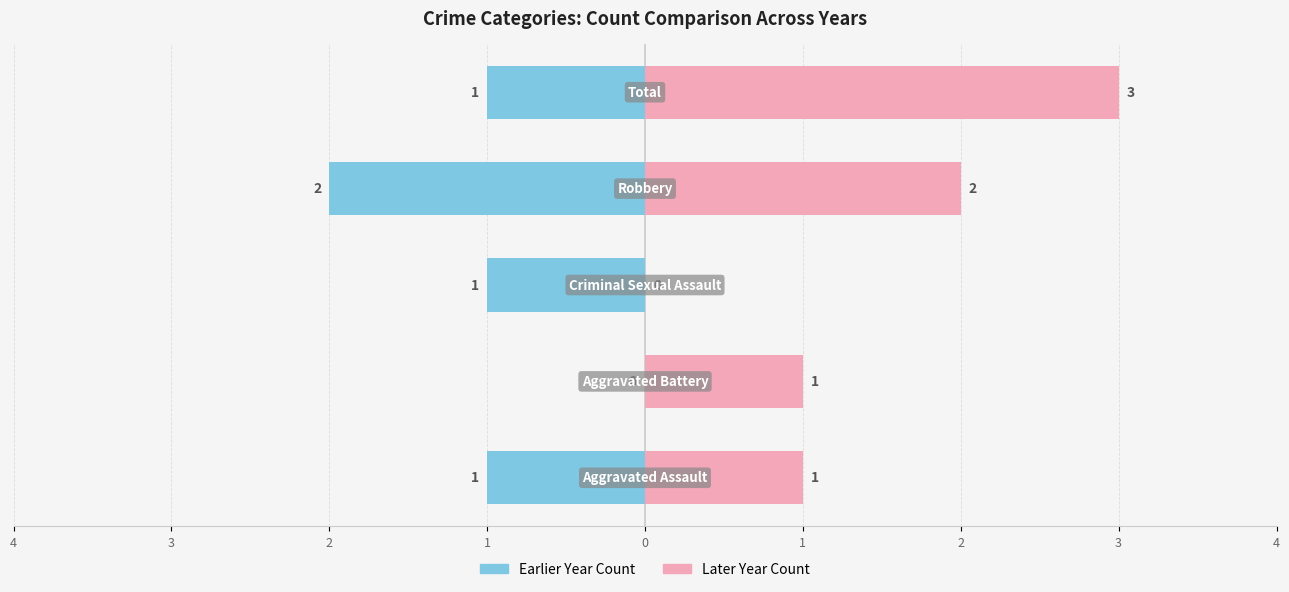

Reading left to right, extract all data points from this chart.

Earlier Year: 4=-1	3=0	2=-1	1=-2	0=-1
Later Year: 4=1	3=1	2=0	1=2	0=3